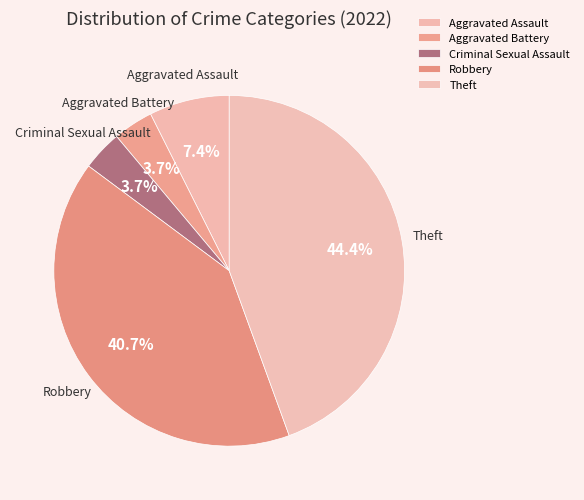

What is the largest slice in the pie chart?

Theft